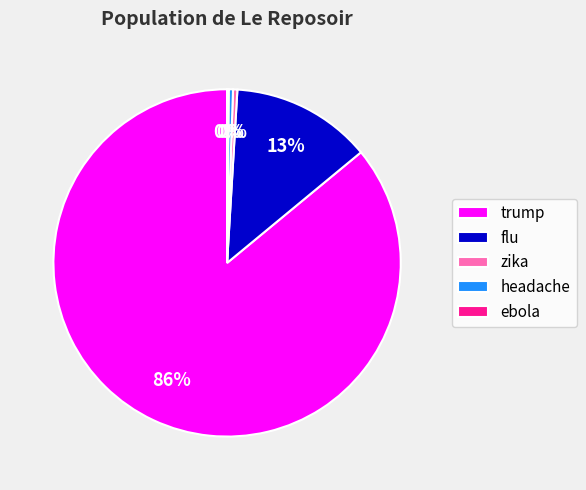

Which has a higher value, trump or headache?

trump